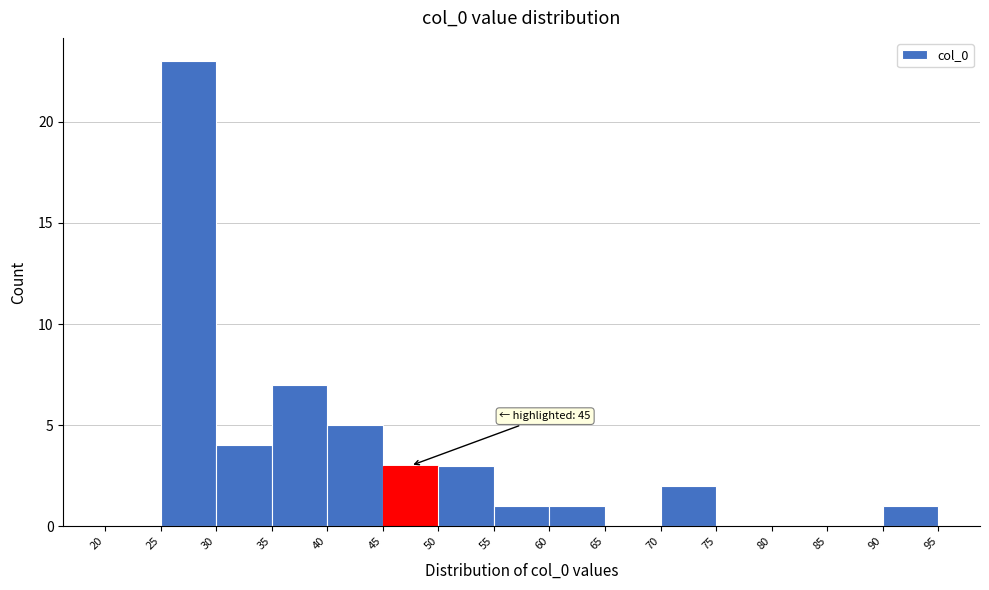

Over which range of the x-axis is the bar tallest?

25 to 30